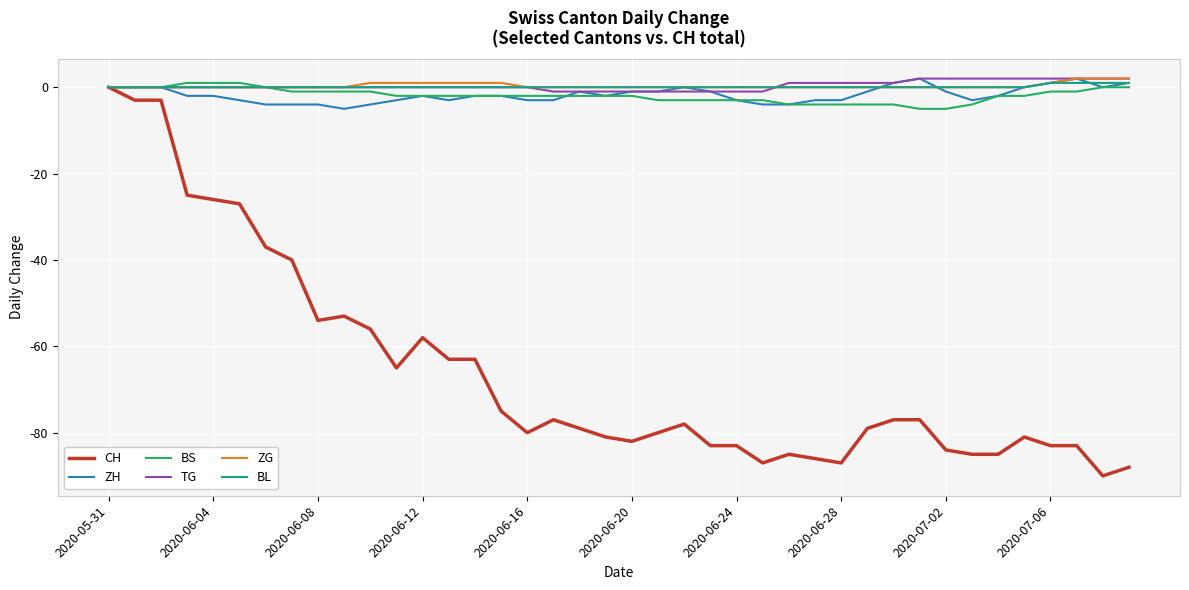

Which series has the largest range (max minus min)?

CH